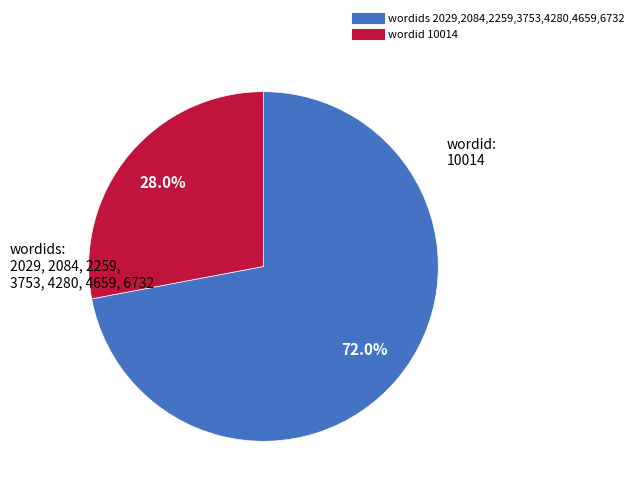

Is there any slice that represents more than half of the pie?

Yes